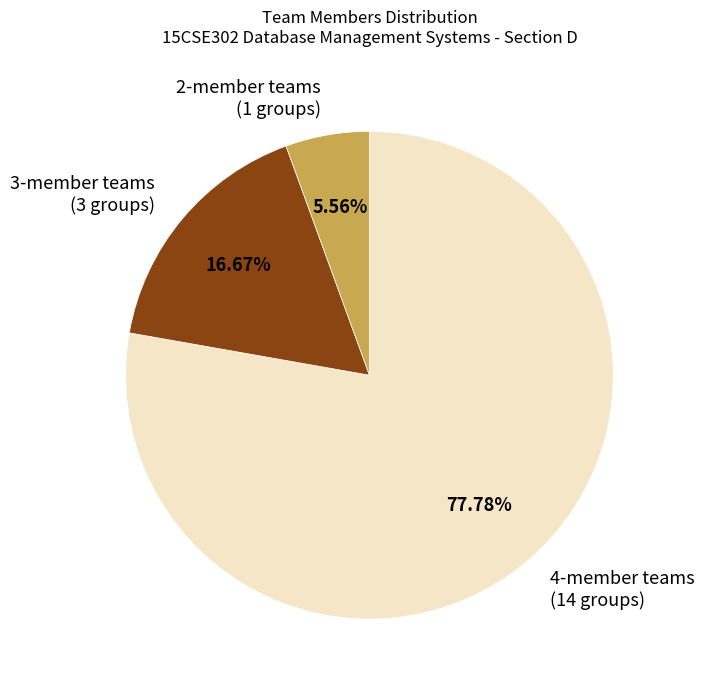

Combined, do 2-member teams and 4-member teams account for over 50%?

Yes